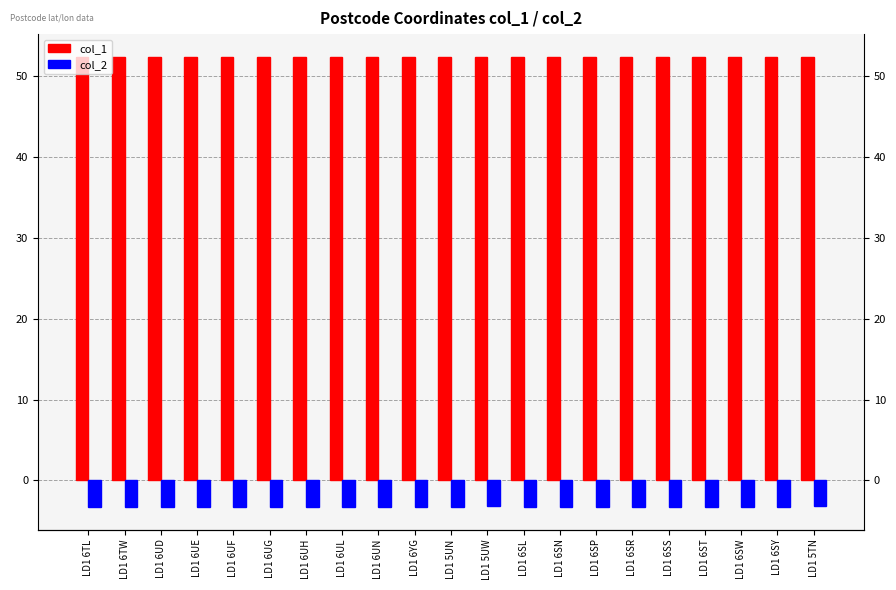

What is the value of the col_2 bar at the 18th from the left?

-3.3